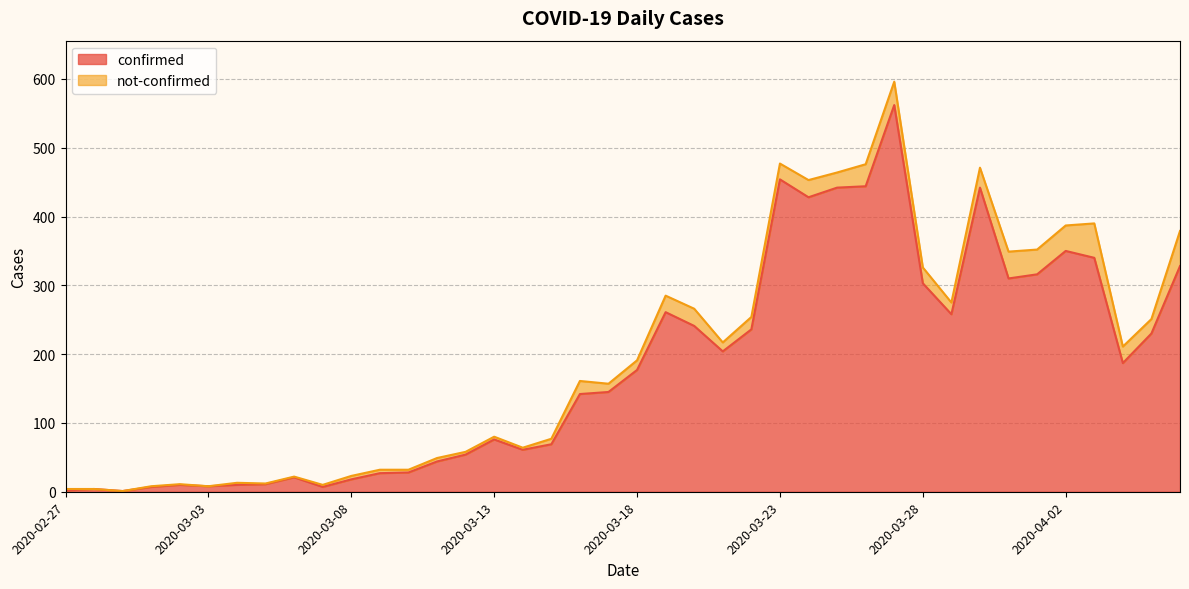

Where is the first local minimum?

2020-02-29